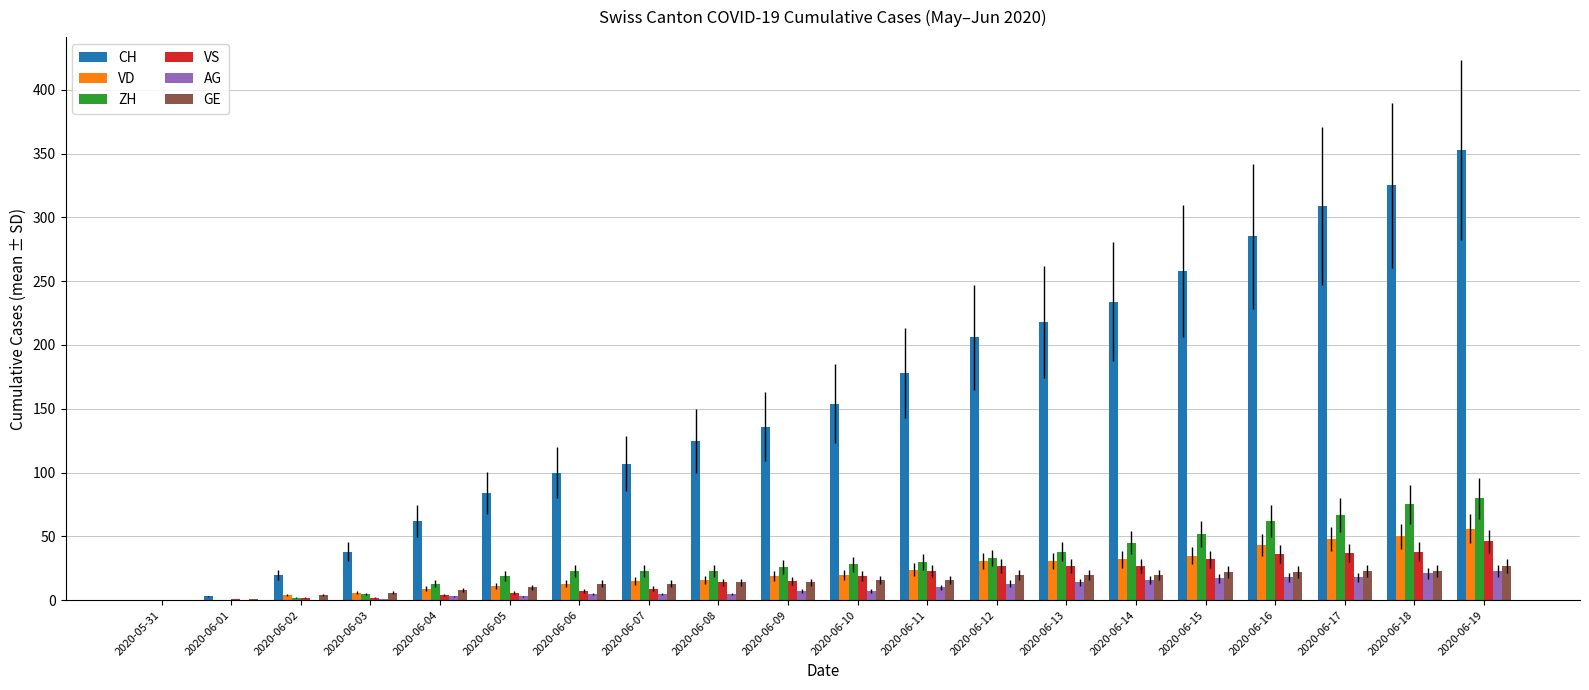

What is the sum of all ZH values?

644